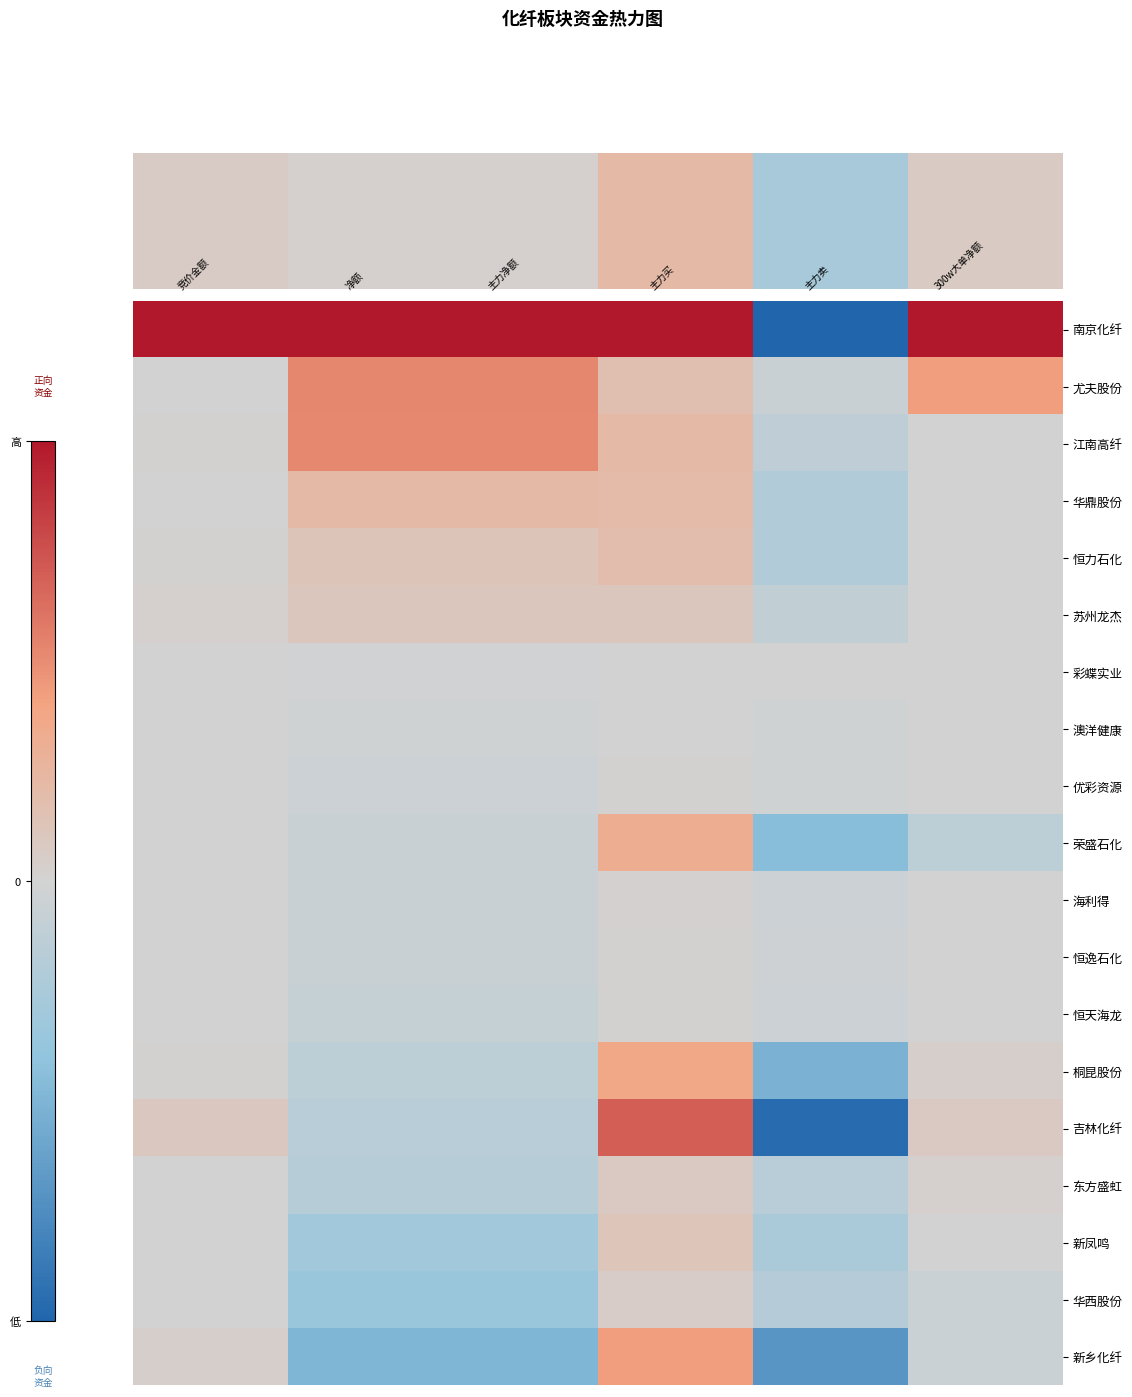

Reading left to right, transcribe all the data shown in this chart.

南京化纤: 竞价金额=1.0	净额=1.0	主力净额=1.0	主力买=1.0	主力卖=-1.0	300w大单净额=1.0
尤夫股份: 竞价金额=0.0	净额=0.5	主力净额=0.5	主力买=0.2	主力卖=-0.1	300w大单净额=0.4
江南高纤: 竞价金额=0.0	净额=0.5	主力净额=0.5	主力买=0.2	主力卖=-0.1	300w大单净额=0.0
华鼎股份: 竞价金额=0.0	净额=0.2	主力净额=0.2	主力买=0.2	主力卖=-0.2	300w大单净额=0.0
恒力石化: 竞价金额=0.0	净额=0.1	主力净额=0.1	主力买=0.2	主力卖=-0.2	300w大单净额=0.0
苏州龙杰: 竞价金额=0.0	净额=0.1	主力净额=0.1	主力买=0.1	主力卖=-0.1	300w大单净额=0.0
彩蝶实业: 竞价金额=0.0	净额=-0.0	主力净额=-0.0	主力买=0.0	主力卖=-0.0	300w大单净额=0.0
澳洋健康: 竞价金额=0.0	净额=-0.0	主力净额=-0.0	主力买=0.0	主力卖=-0.0	300w大单净额=0.0
优彩资源: 竞价金额=0.0	净额=-0.0	主力净额=-0.0	主力买=0.0	主力卖=-0.0	300w大单净额=0.0
荣盛石化: 竞价金额=0.0	净额=-0.1	主力净额=-0.1	主力买=0.3	主力卖=-0.4	300w大单净额=-0.1
海利得: 竞价金额=0.0	净额=-0.1	主力净额=-0.1	主力买=0.0	主力卖=-0.0	300w大单净额=0.0
恒逸石化: 竞价金额=0.0	净额=-0.1	主力净额=-0.1	主力买=0.0	主力卖=-0.0	300w大单净额=0.0
恒天海龙: 竞价金额=0.0	净额=-0.1	主力净额=-0.1	主力买=0.0	主力卖=-0.0	300w大单净额=0.0
桐昆股份: 竞价金额=0.0	净额=-0.1	主力净额=-0.1	主力买=0.4	主力卖=-0.5	300w大单净额=0.0
吉林化纤: 竞价金额=0.1	净额=-0.2	主力净额=-0.2	主力买=0.7	主力卖=-1.0	300w大单净额=0.1
东方盛虹: 竞价金额=0.0	净额=-0.2	主力净额=-0.2	主力买=0.1	主力卖=-0.2	300w大单净额=0.0
新凤鸣: 竞价金额=0.0	净额=-0.3	主力净额=-0.3	主力买=0.1	主力卖=-0.2	300w大单净额=0.0
华西股份: 竞价金额=0.0	净额=-0.3	主力净额=-0.3	主力买=0.1	主力卖=-0.2	300w大单净额=-0.1
新乡化纤: 竞价金额=0.0	净额=-0.5	主力净额=-0.5	主力买=0.4	主力卖=-0.7	300w大单净额=-0.1